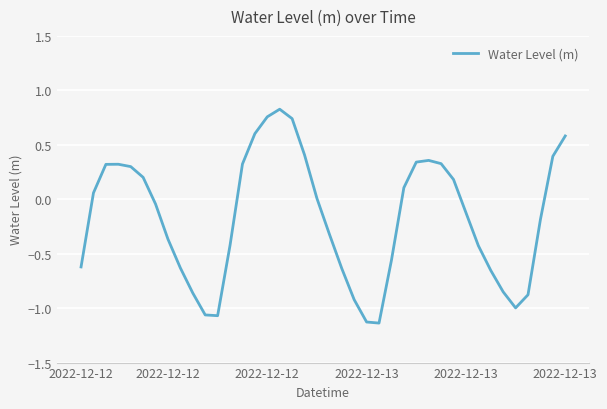

What is the difference between the maximum and minimum values?

2.0